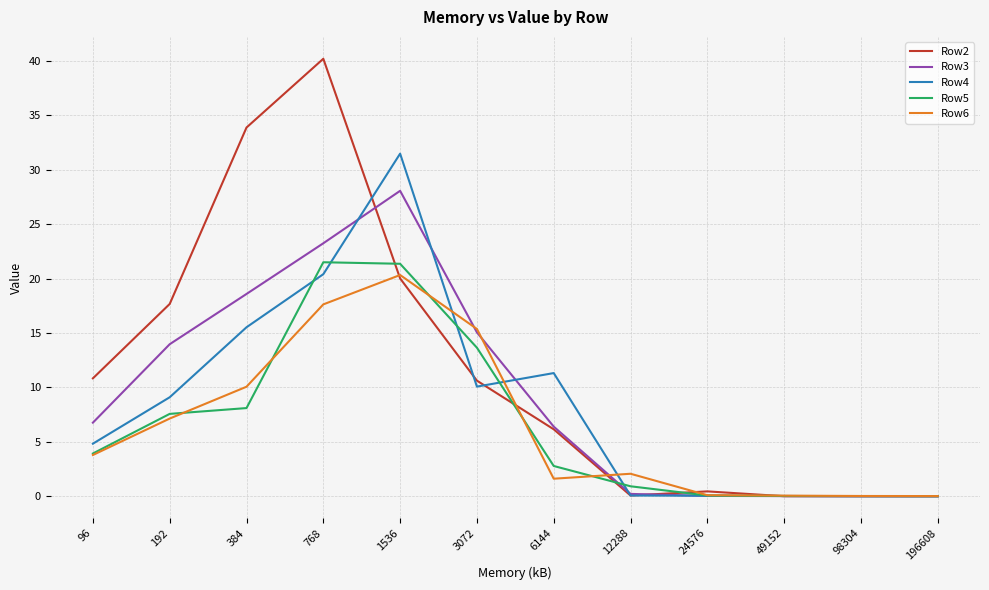

What is the highest value of the Row4 series?

31.5